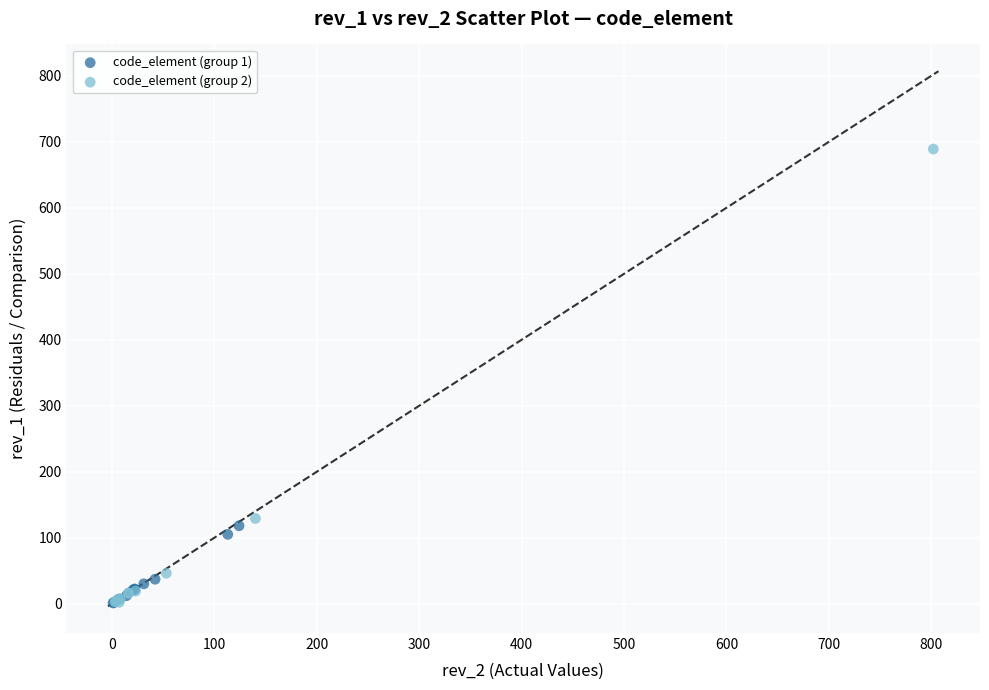

Which series has the widest spread of Y values?

code_element (group 2)